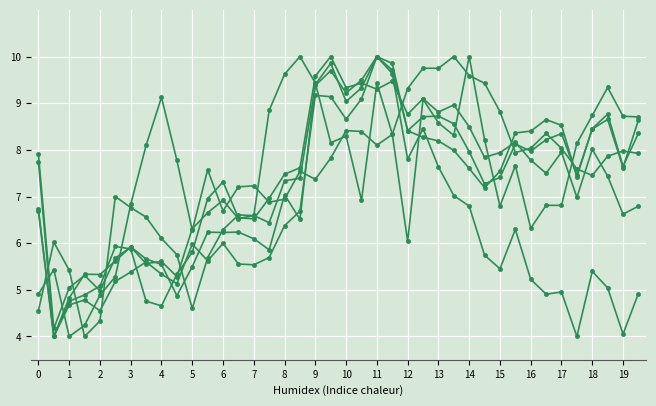

Count the number of categories in the chart.

40